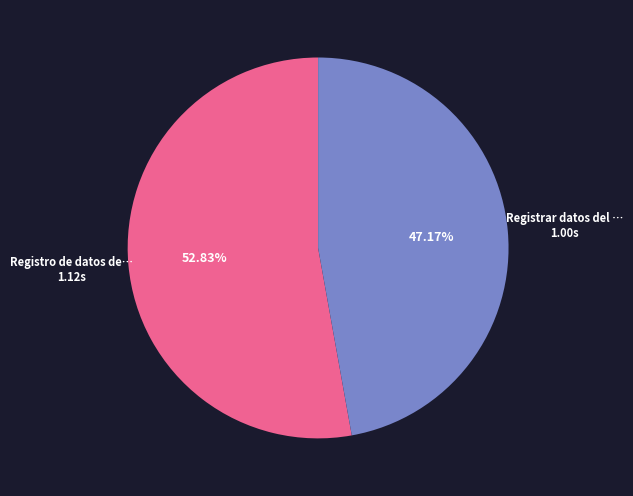

To the nearest percent, what is the average slice percentage?

50%